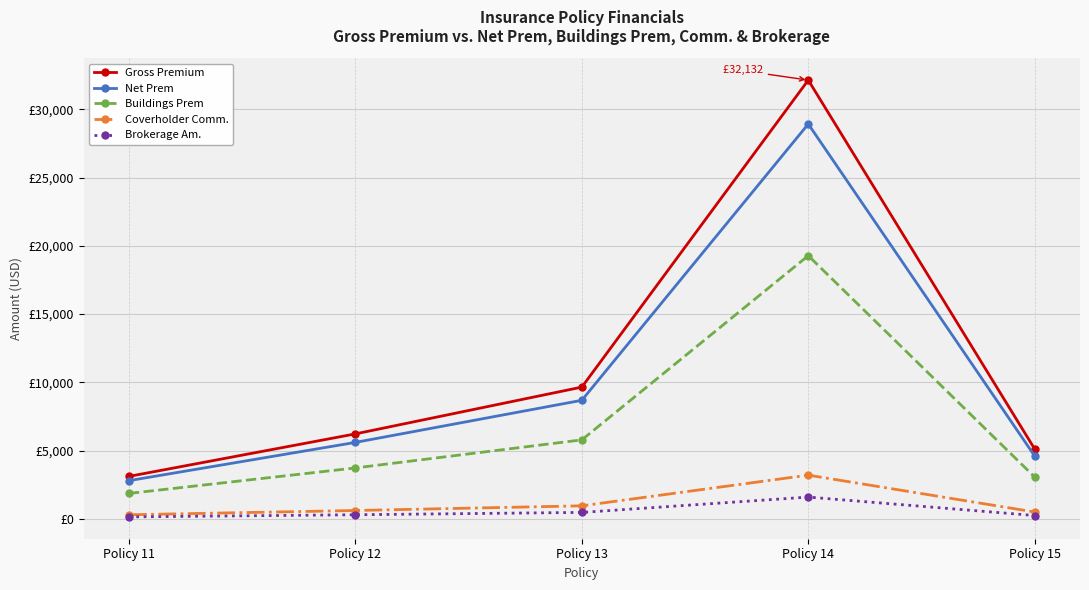

Which series changed the most between Policy 14 and Policy 15?

Gross Premium